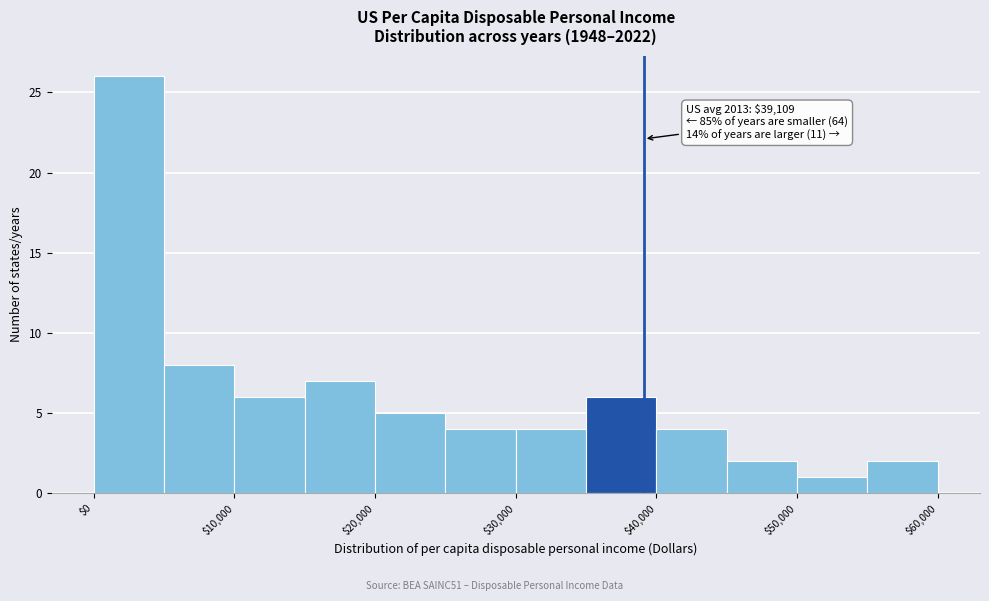

Over which range of the x-axis is the bar tallest?

0 to 5000